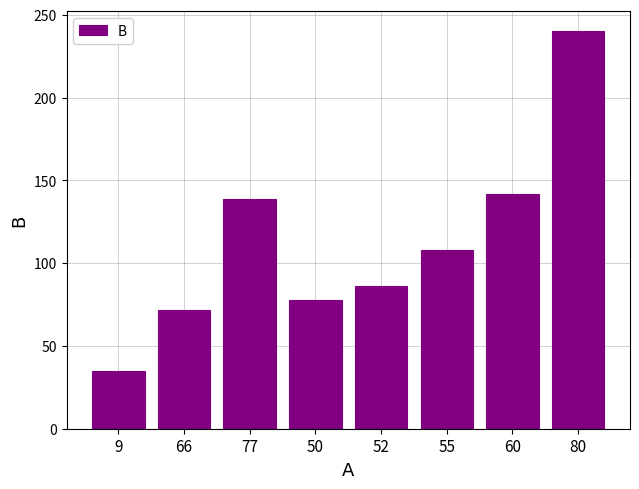

Reading left to right, what are all the values shown in this chart?

9=35	66=72	77=139	50=78	52=86	55=108	60=142	80=240